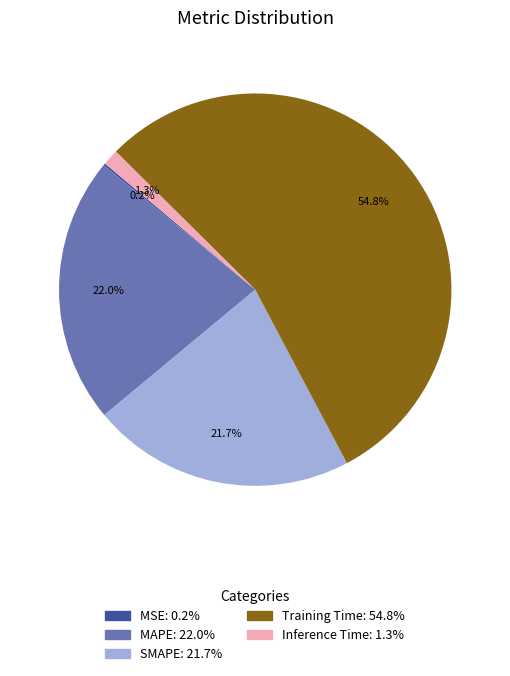

Between Inference Time and Training Time, which is larger?

Training Time